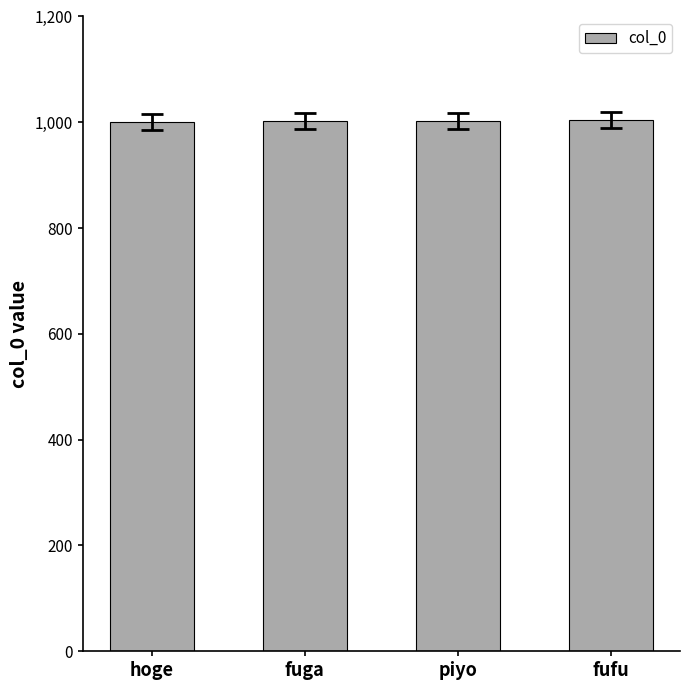

What is the label of the 2nd bar from the left?

fuga